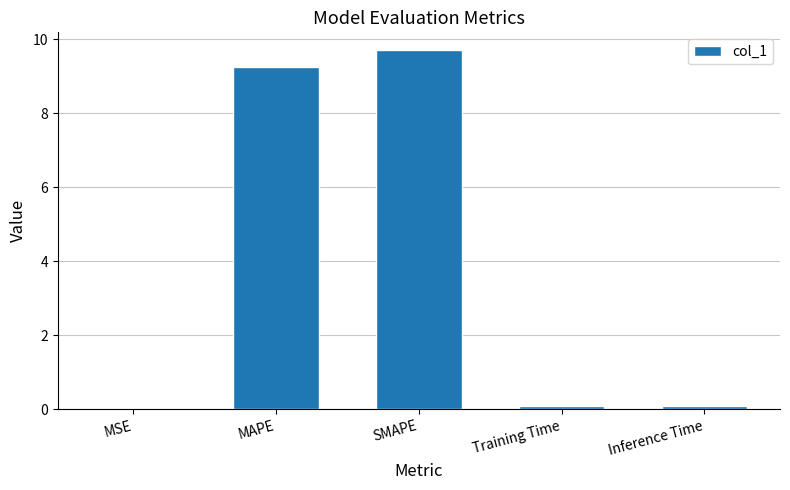

Is it true that the value at MSE is 0.0?

True